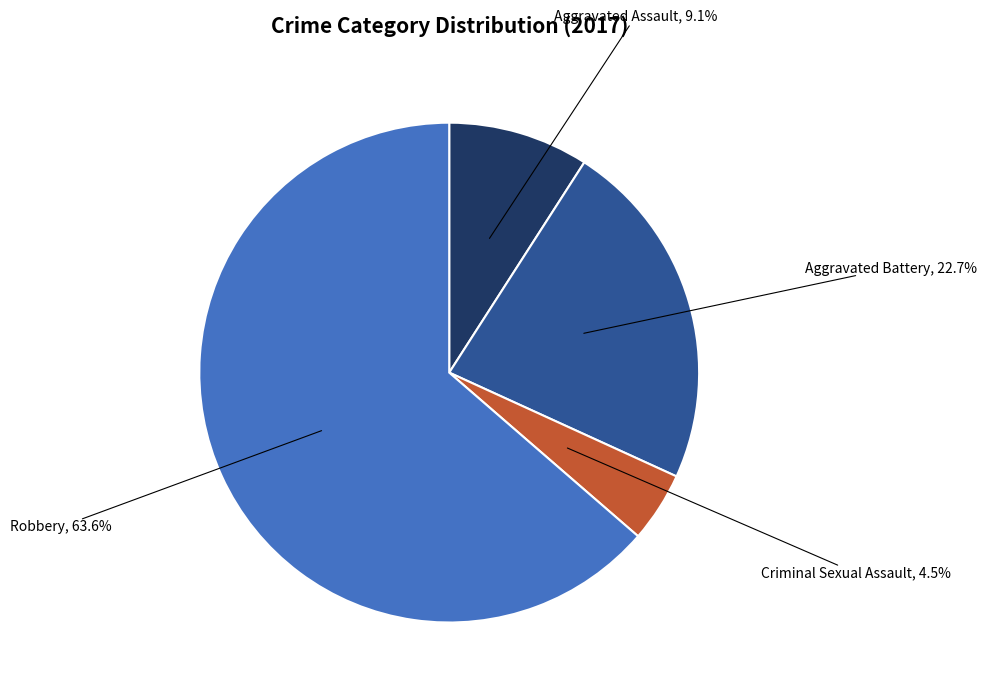

To the nearest percent, what is the combined percentage of Aggravated Battery and Criminal Sexual Assault?

27%